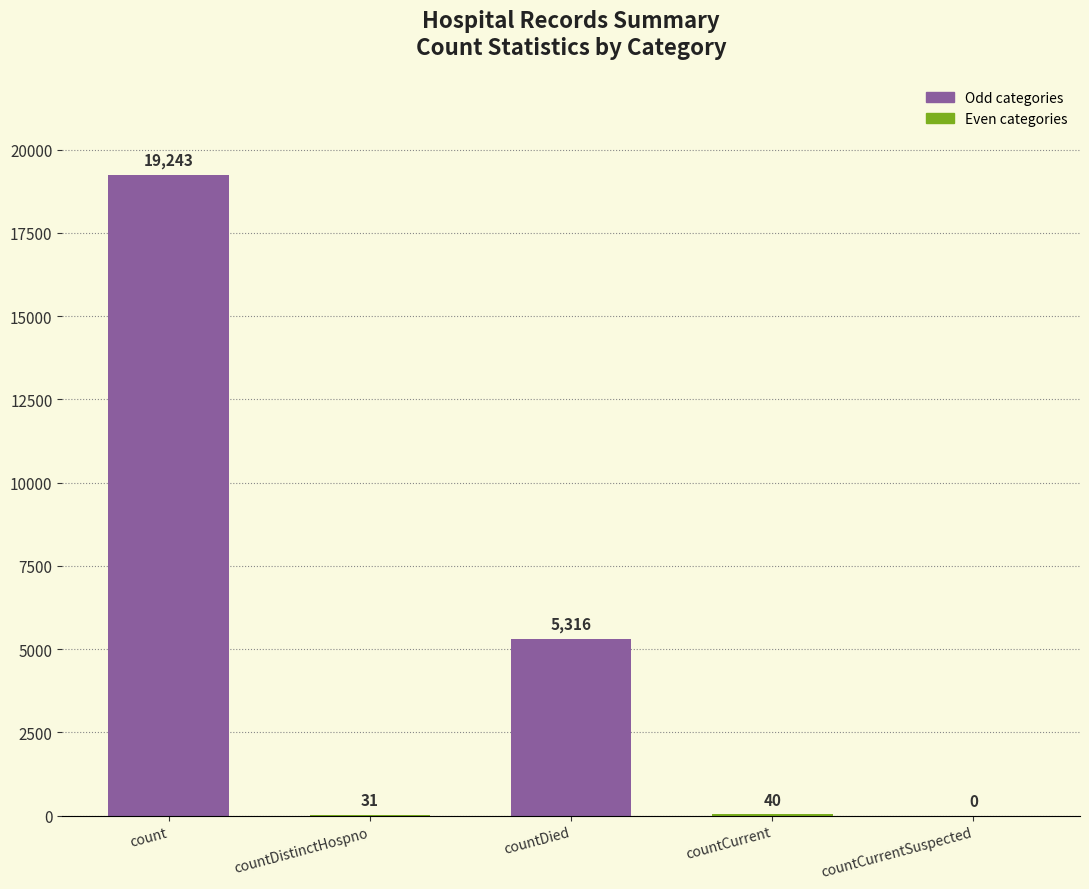

The value at countDistinctHospno is 31. True or false?

True